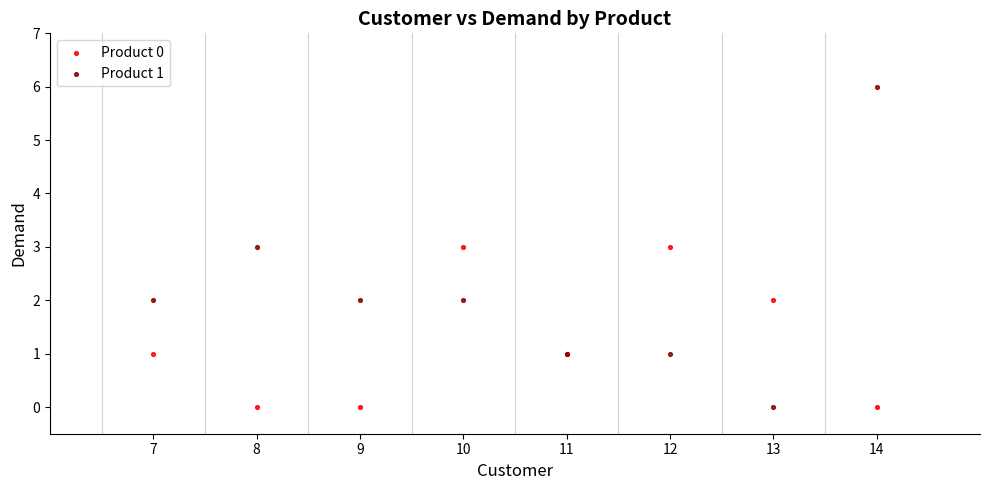

Which series has the largest Y range (max minus min)?

Product 1